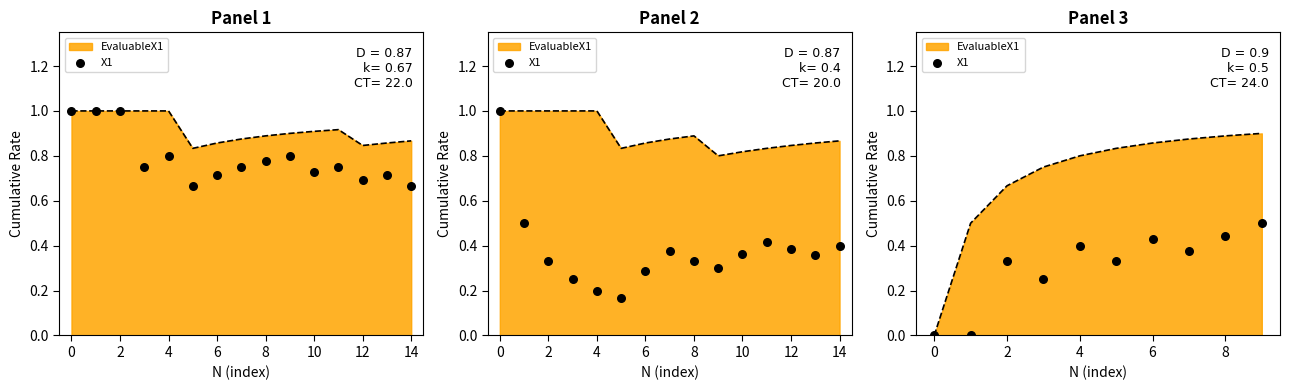

Which has a higher value, 4 or 2?

4